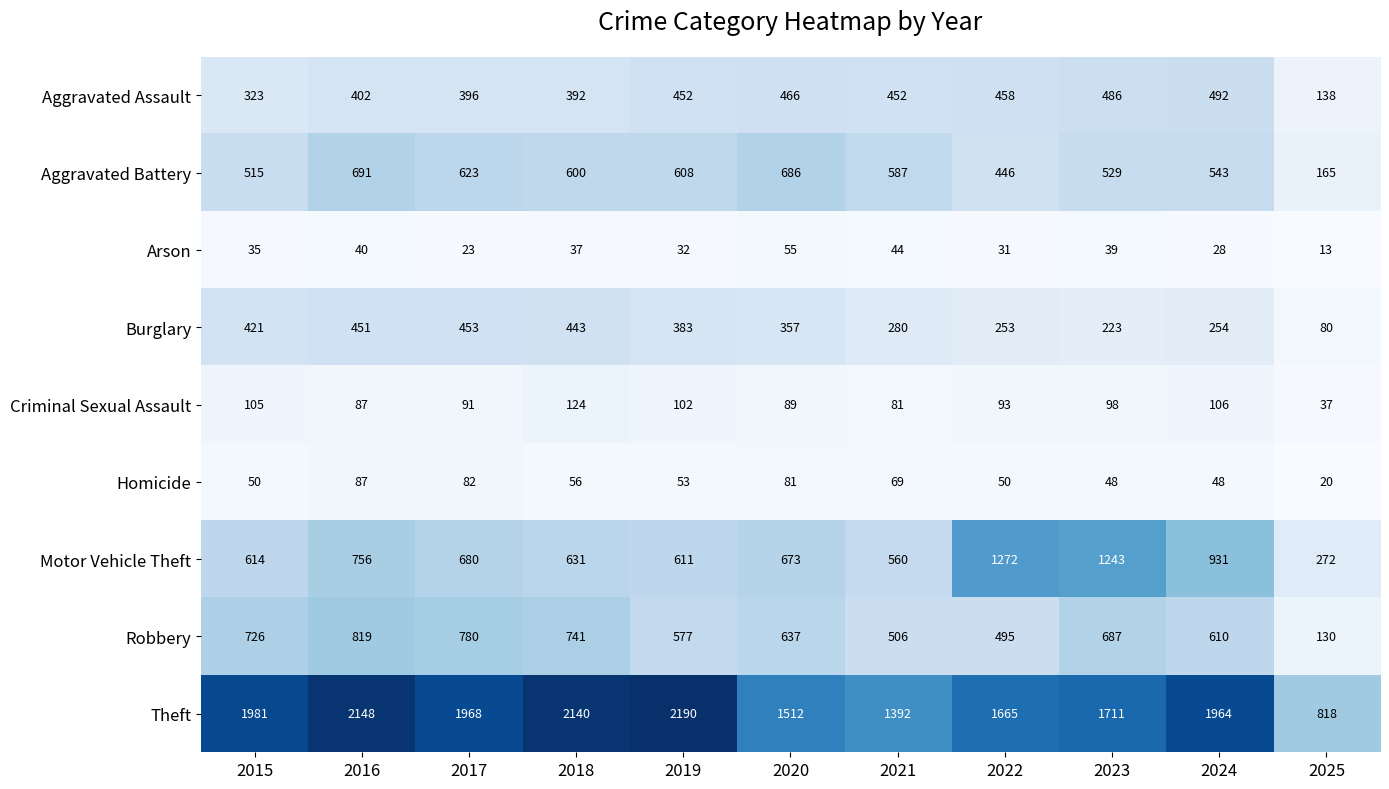

Is it true that Burglary equals 114 at 2025?

False